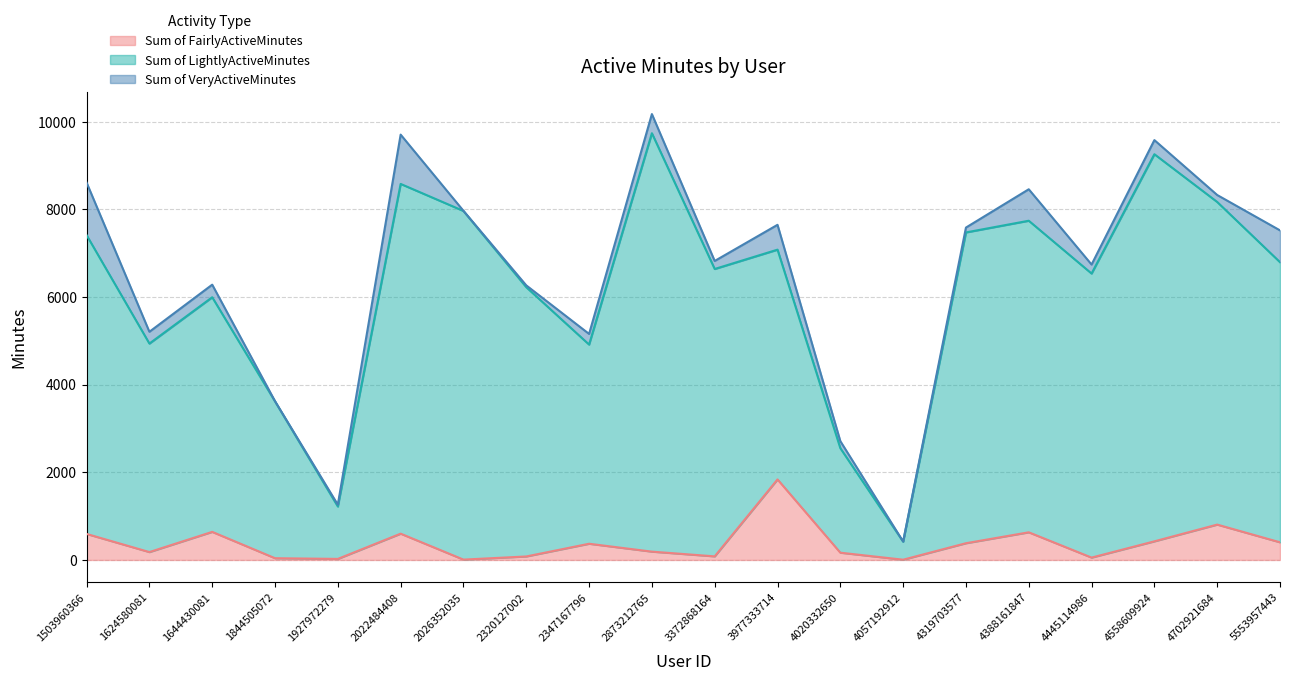

At which category does Sum of FairlyActiveMinutes reach its first local valley?

1624580081